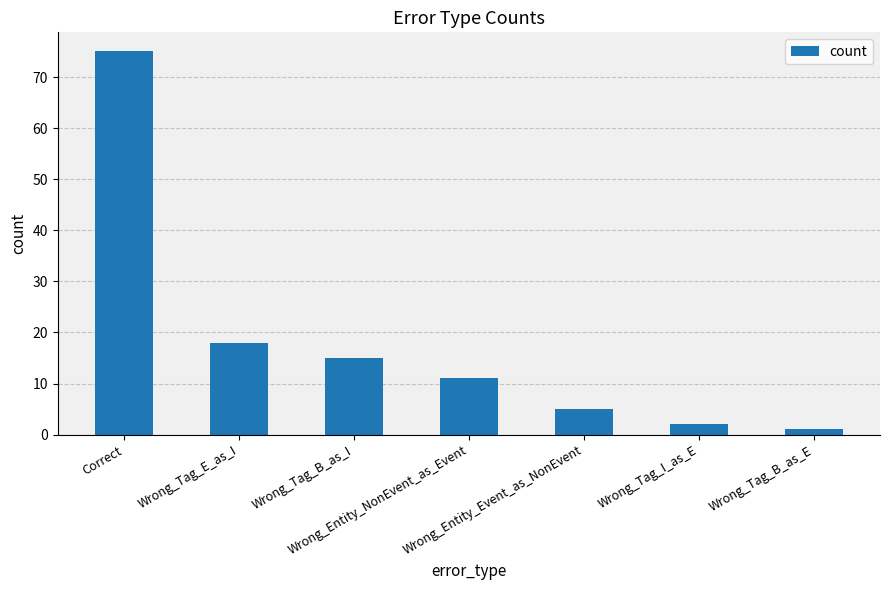

The value at Wrong_Tag_B_as_E is 1. True or false?

True